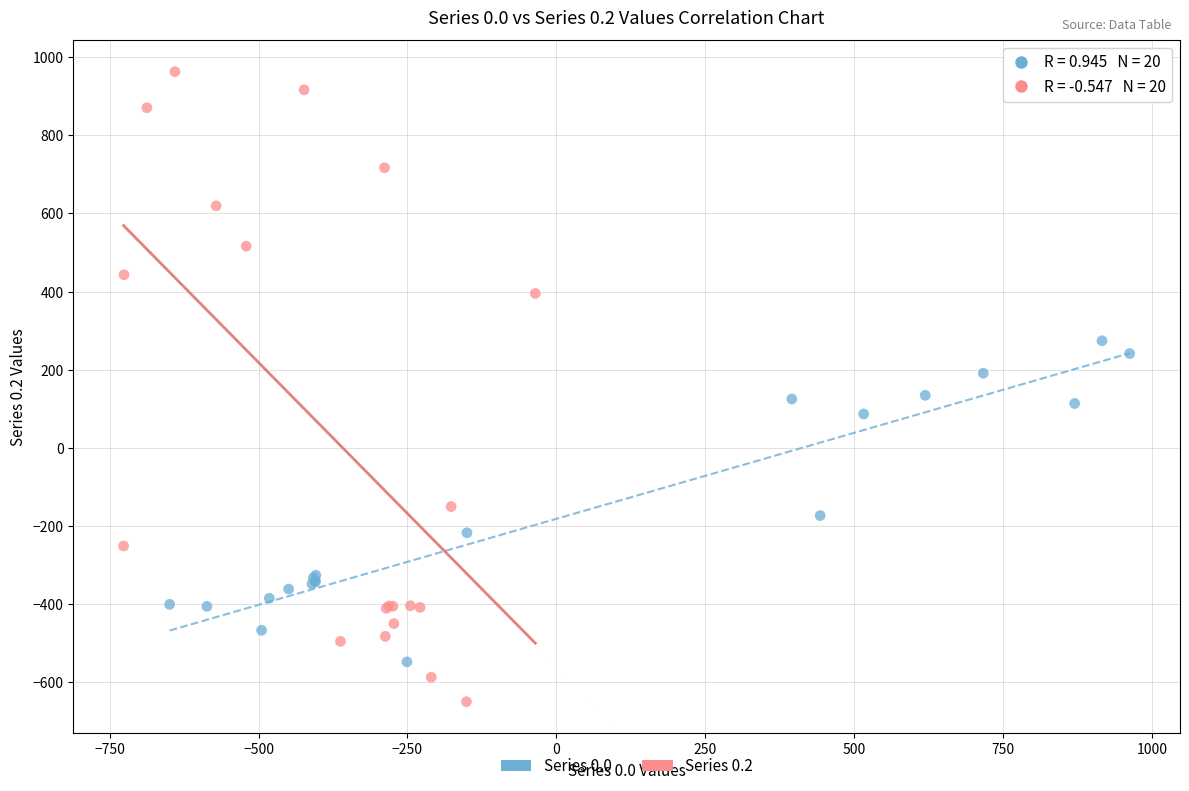

Which series has the widest spread of Y values?

Series 0.2